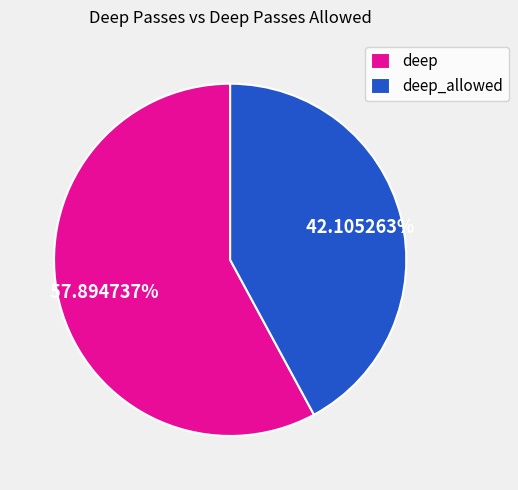

What is the largest slice in the pie chart?

deep